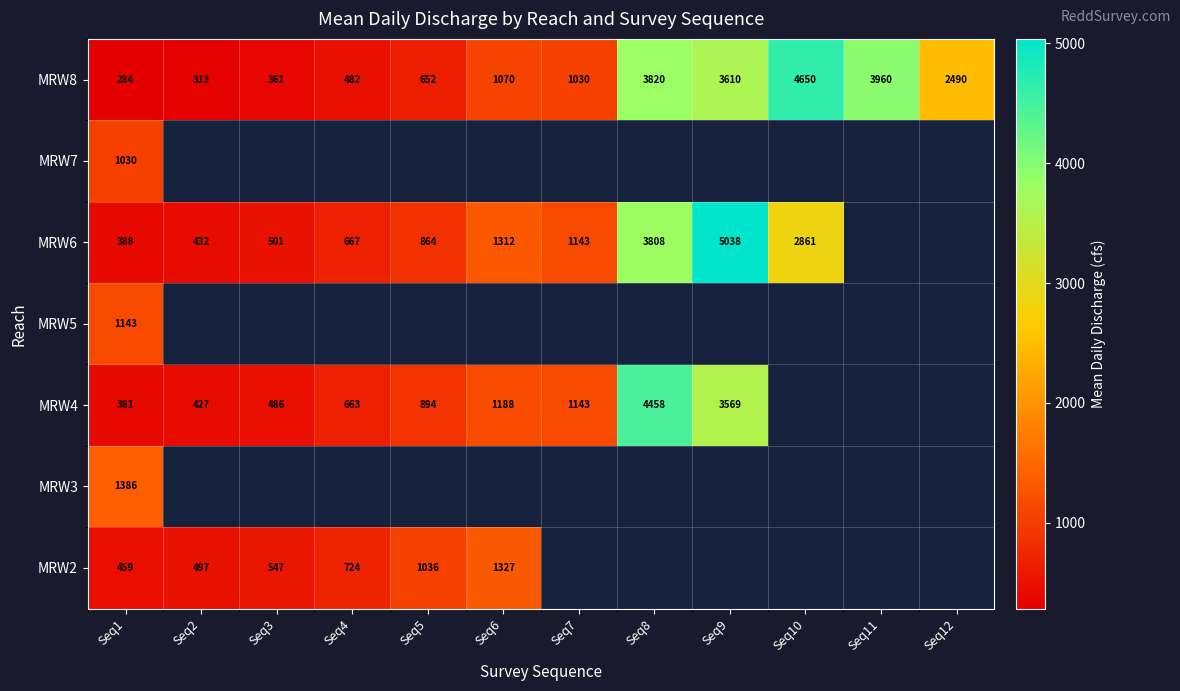

The MRW8 series shows 1735 at Seq11. True or false?

False